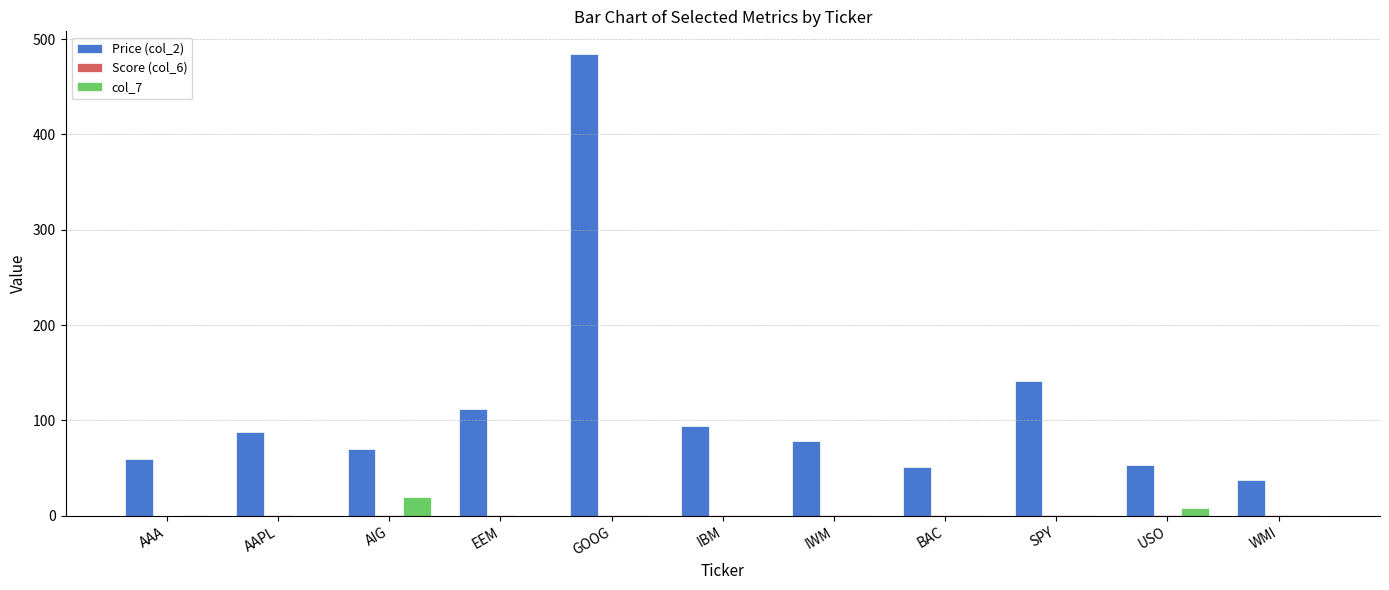

The Price (col_2) series shows 59.9 at AAA. True or false?

True